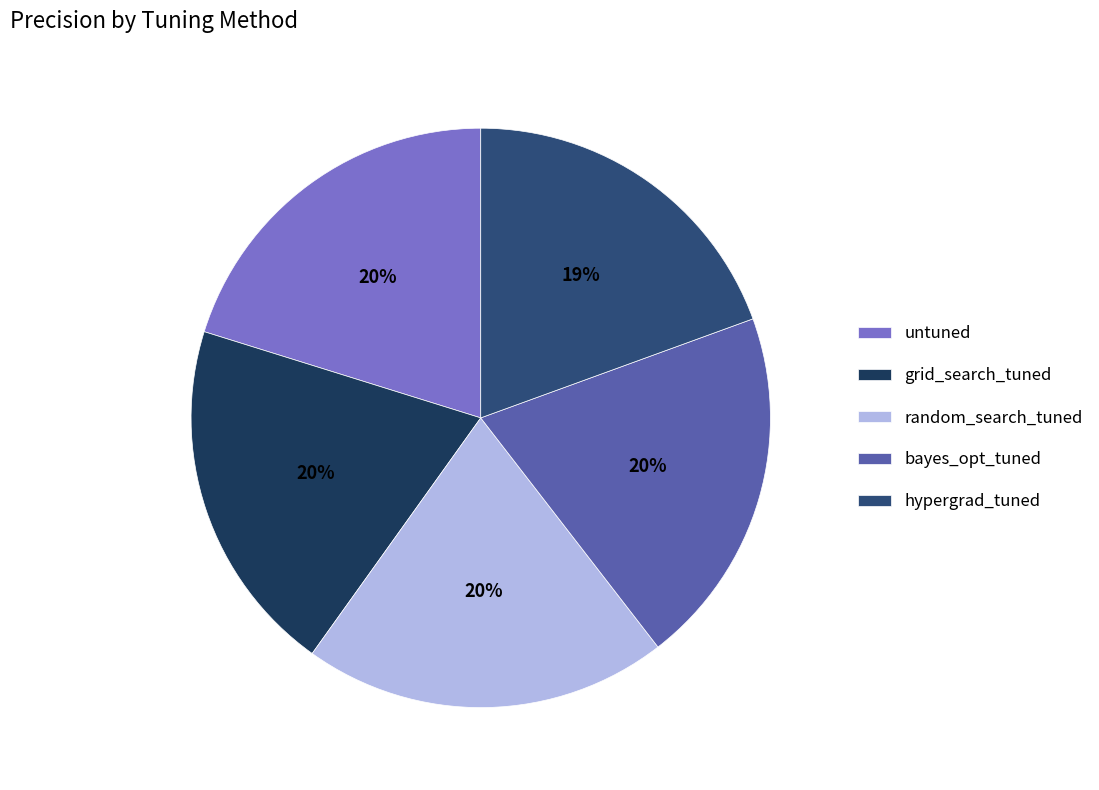

Is there any slice that represents more than half of the pie?

No